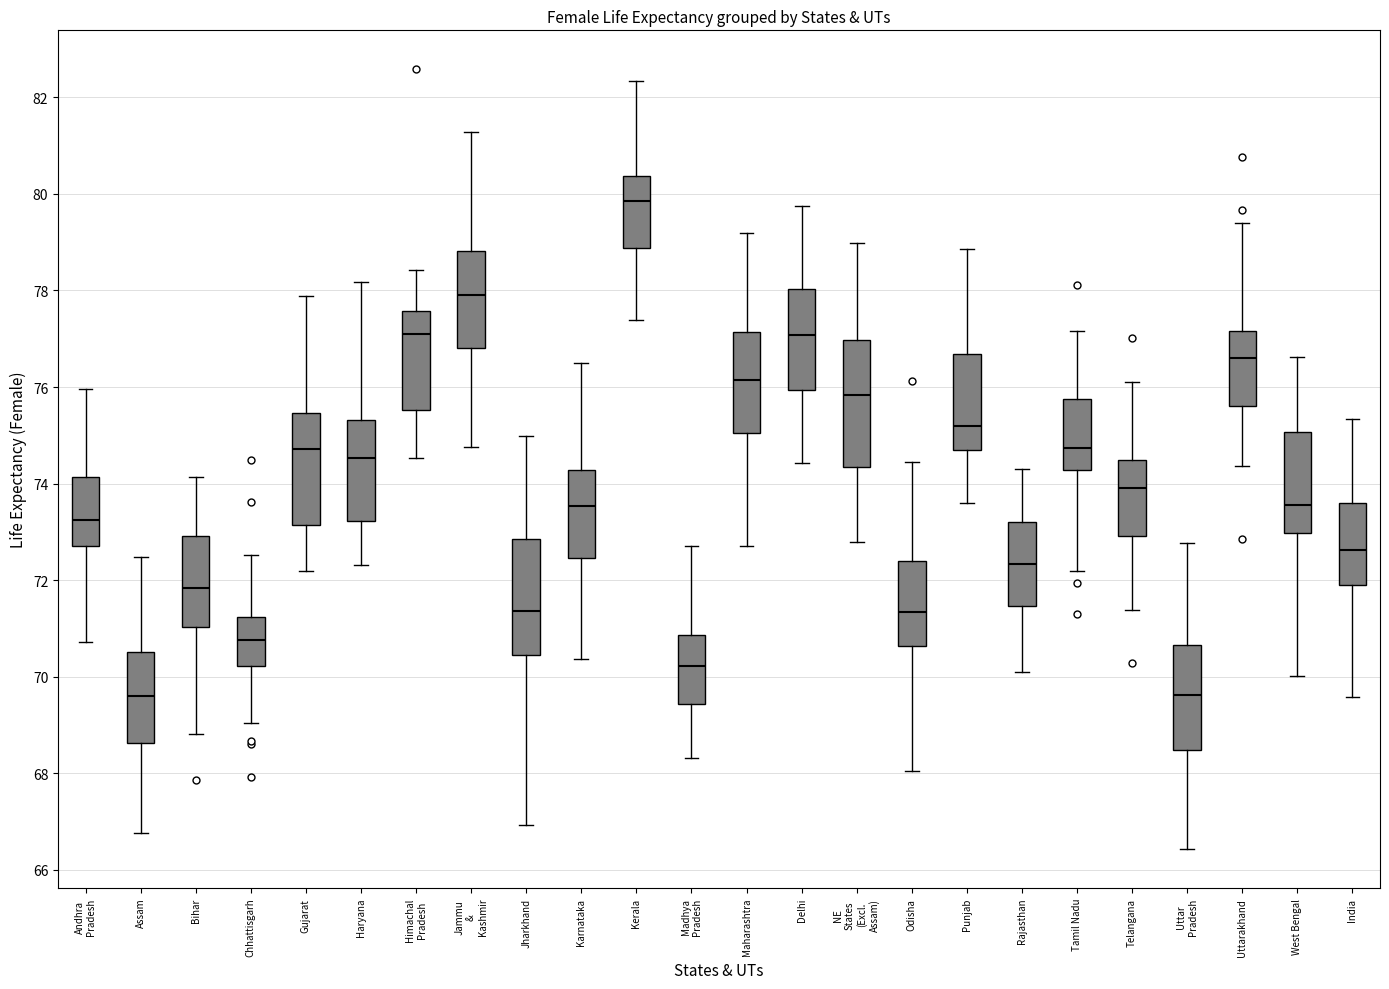

Which box is the tallest, from its lower edge to its upper edge?

NE States (Excl. Assam)